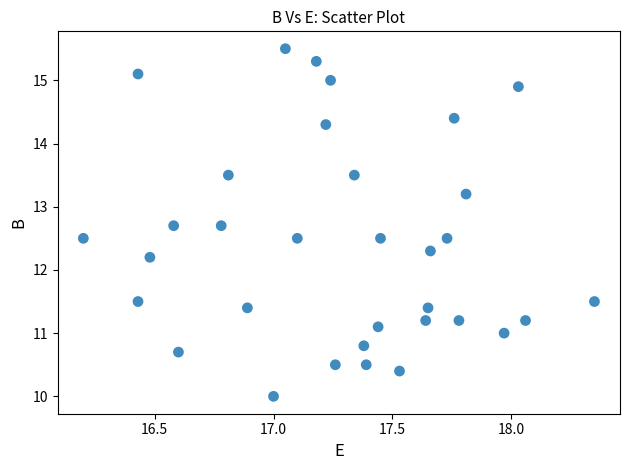

What is the range of Y values (max minus min)?

5.5